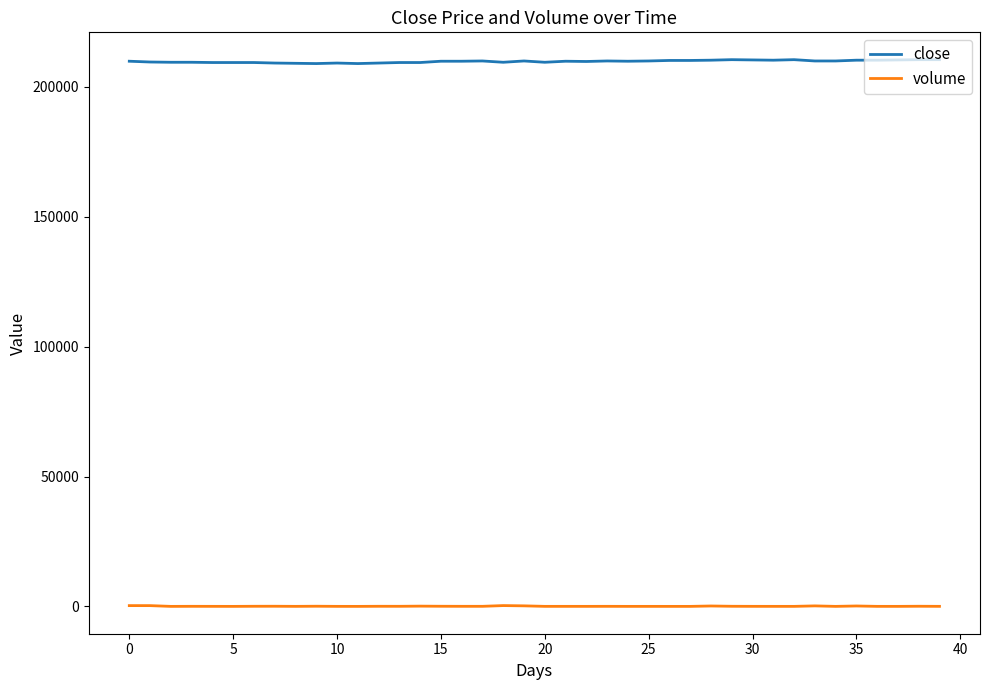

List the series in order of their peak value, highest first.

close, volume